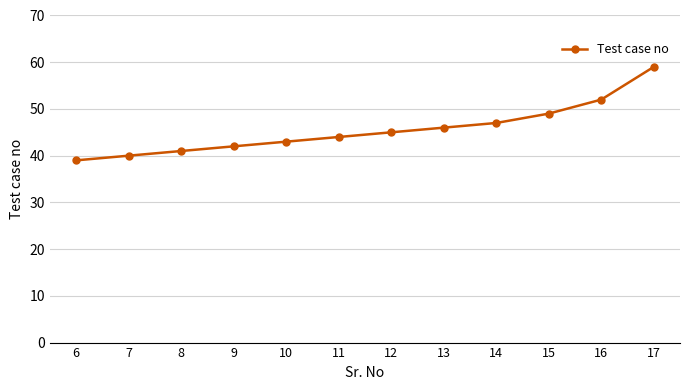

What value does the data have at 9?

42